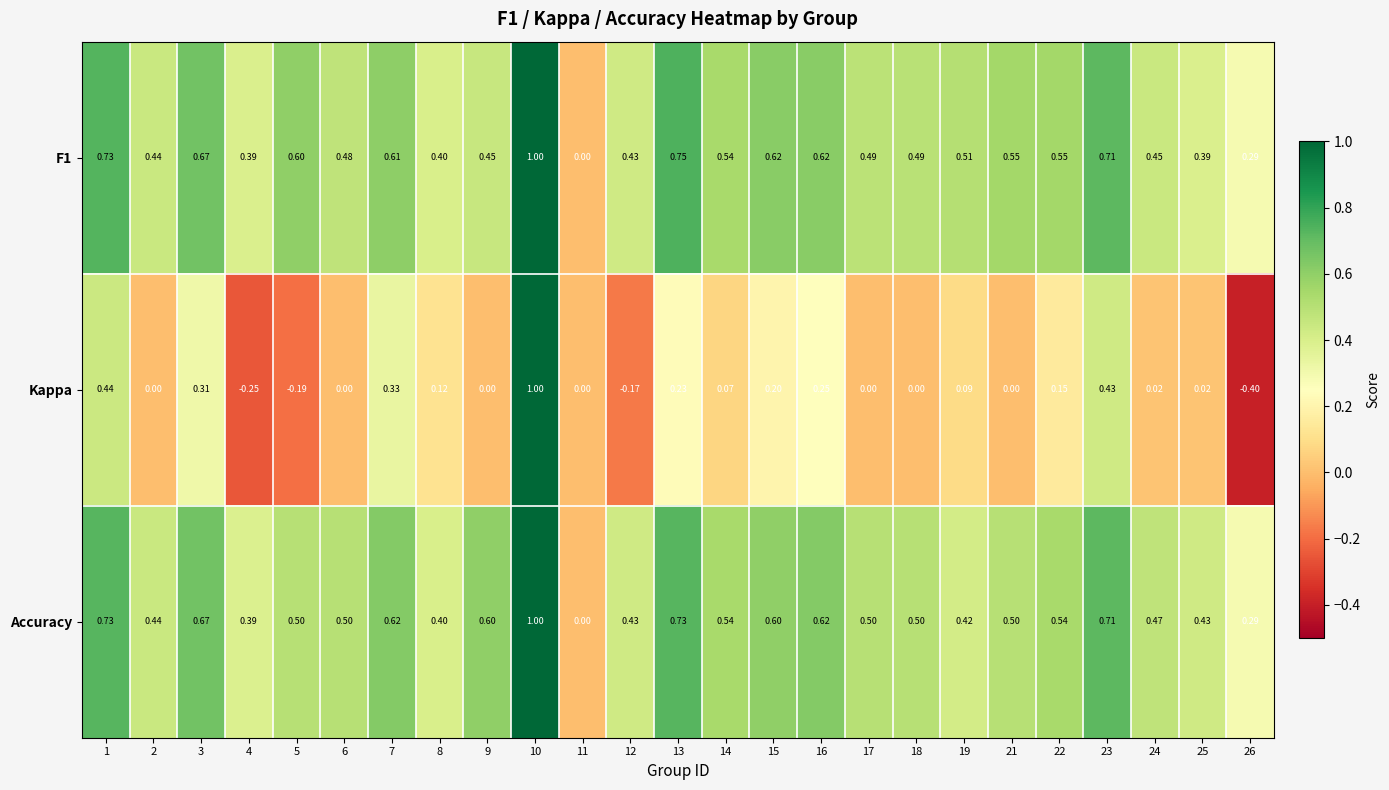

Which series has the widest spread of values?

Kappa